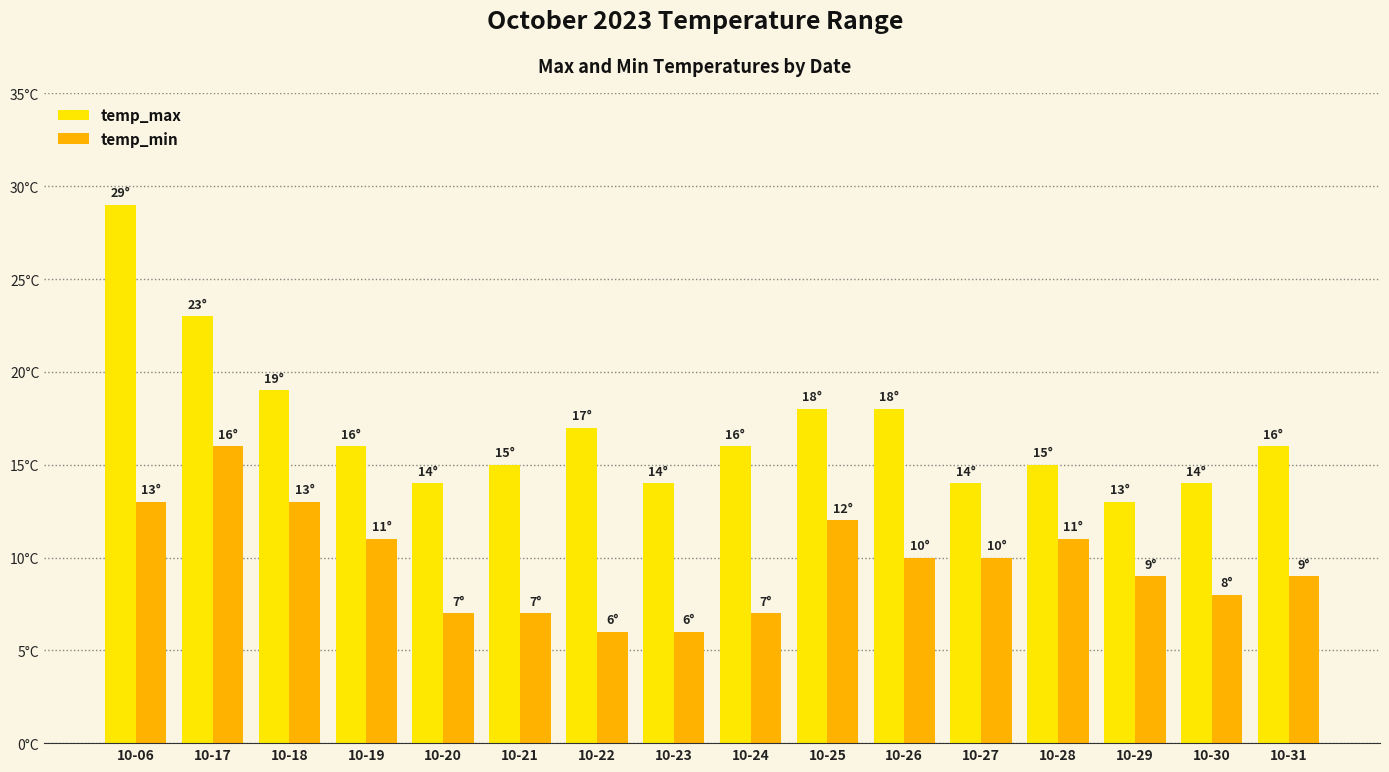

What is the value of the temp_min bar at the 1st from the left?

13